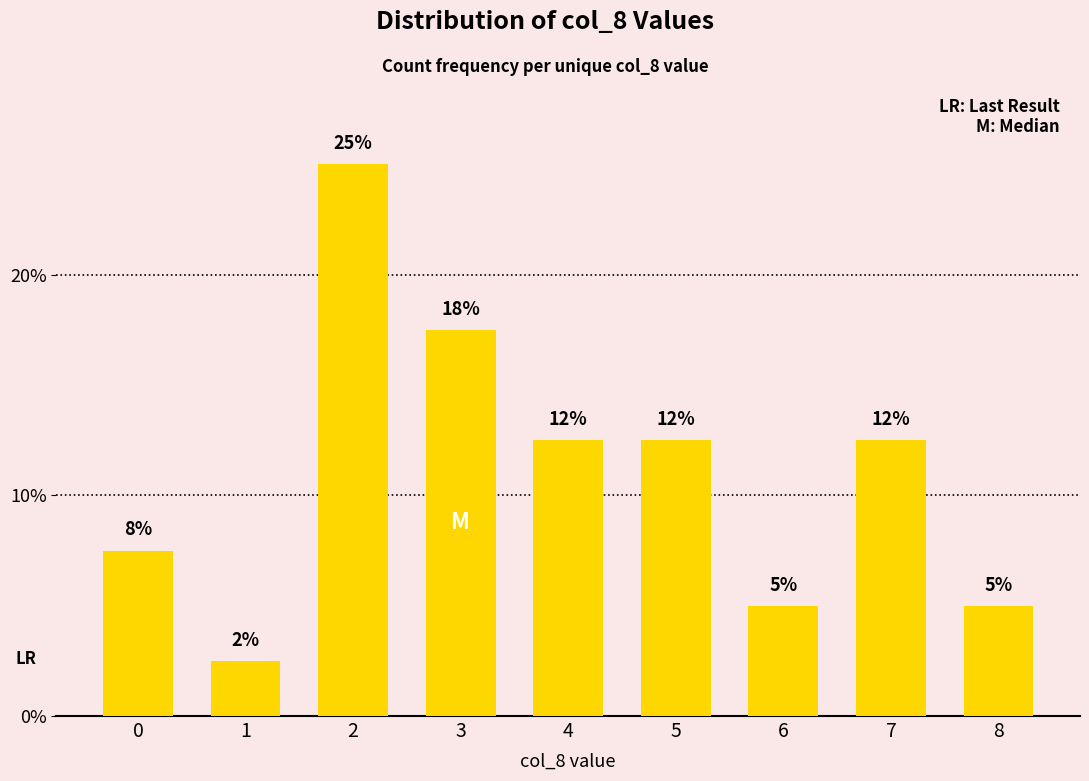

Is it true that the value at 3 is 9.7?

False